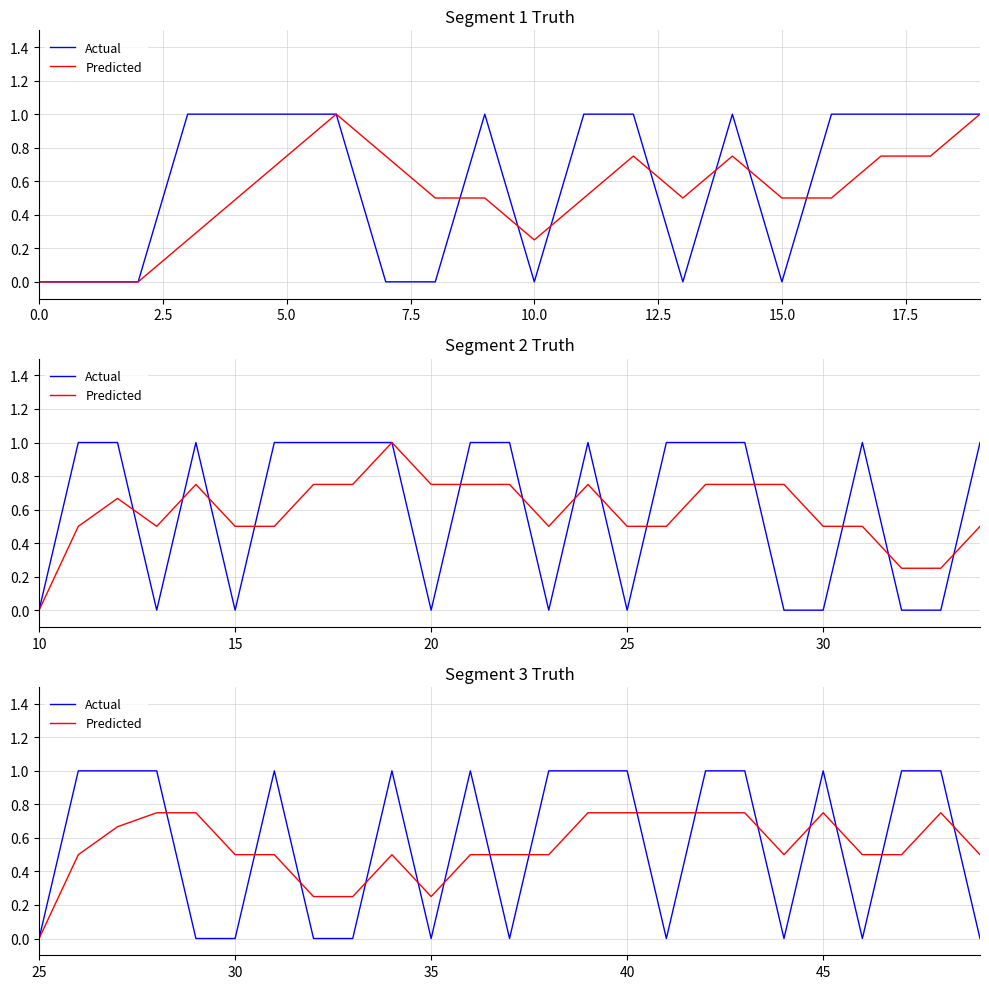

Rank the series by their average value, from highest to lowest.

Actual, Predicted